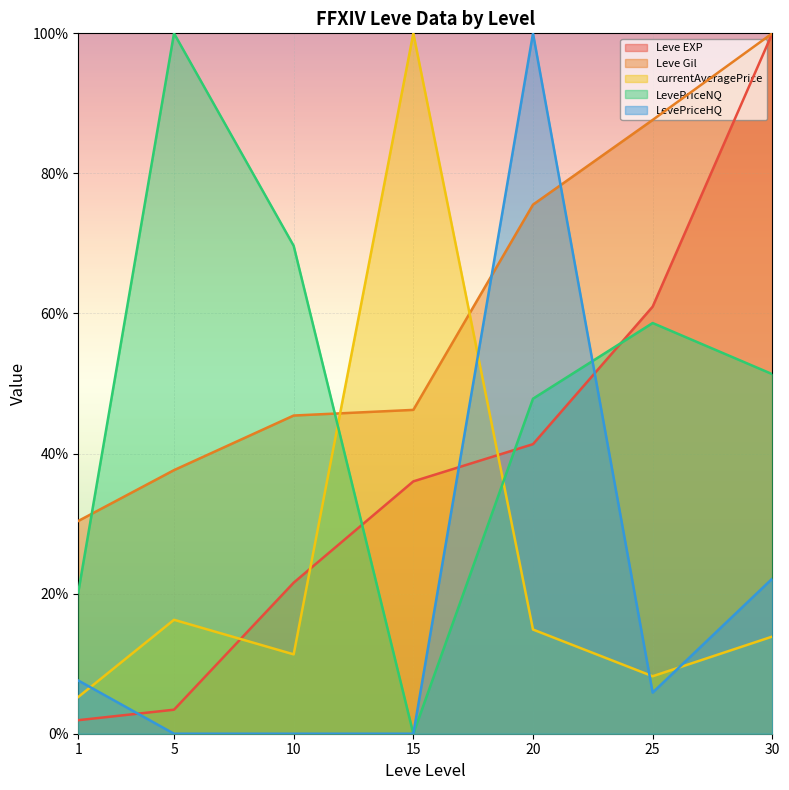

Where is the first local maximum for LevePriceNQ?

5